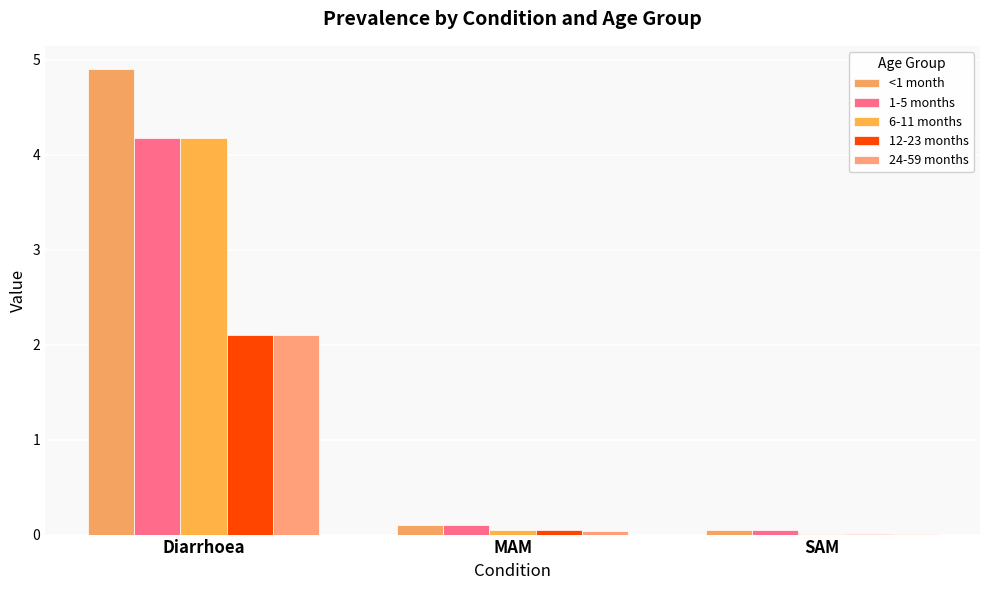

Which has a higher value, MAM or Diarrhoea?

Diarrhoea